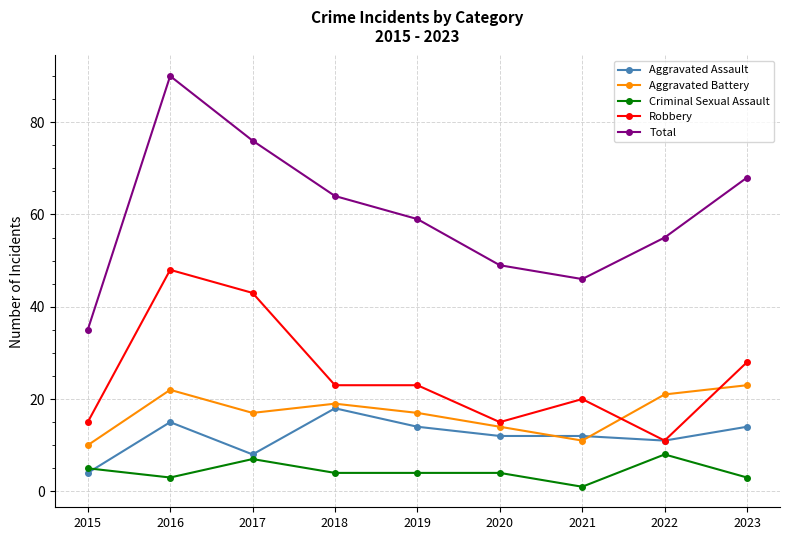

Reading left to right, transcribe all the data shown in this chart.

Aggravated Assault: 4	15	8	18	14	12	12	11	14
Aggravated Battery: 10	22	17	19	17	14	11	21	23
Criminal Sexual Assault: 5	3	7	4	4	4	1	8	3
Robbery: 15	48	43	23	23	15	20	11	28
Total: 35	90	76	64	59	49	46	55	68